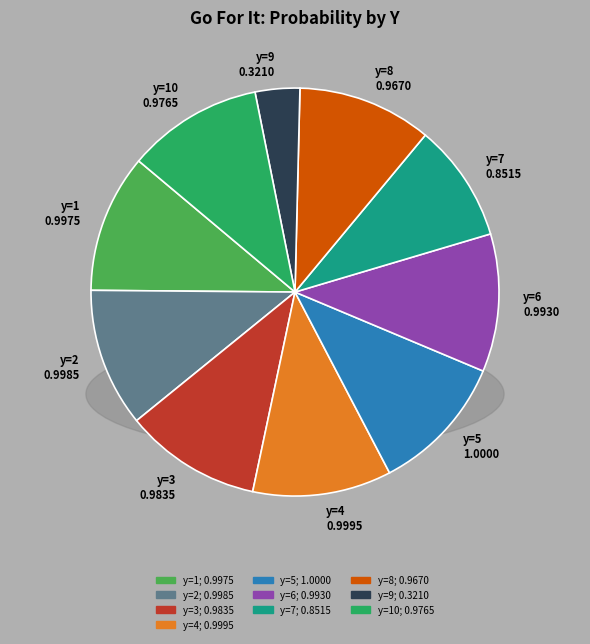

Rank the categories by value from highest to lowest.

y=5, y=4, y=2, y=1, y=6, y=3, y=10, y=8, y=7, y=9